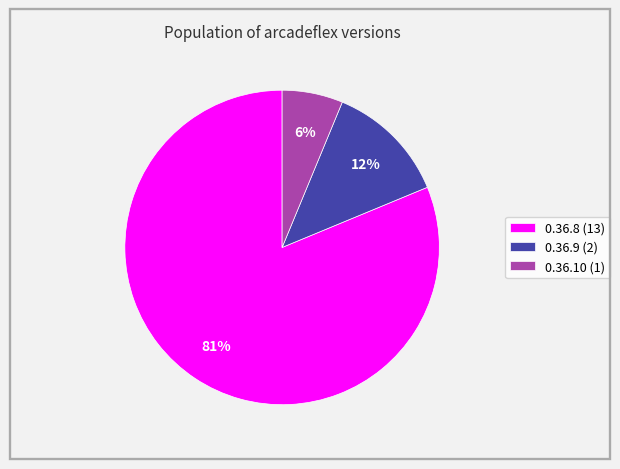

To the nearest percent, what is the average slice percentage?

33%